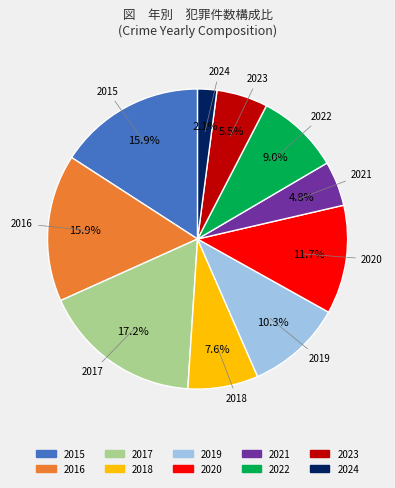

What percentage is NOT represented by 2022?

91.0%